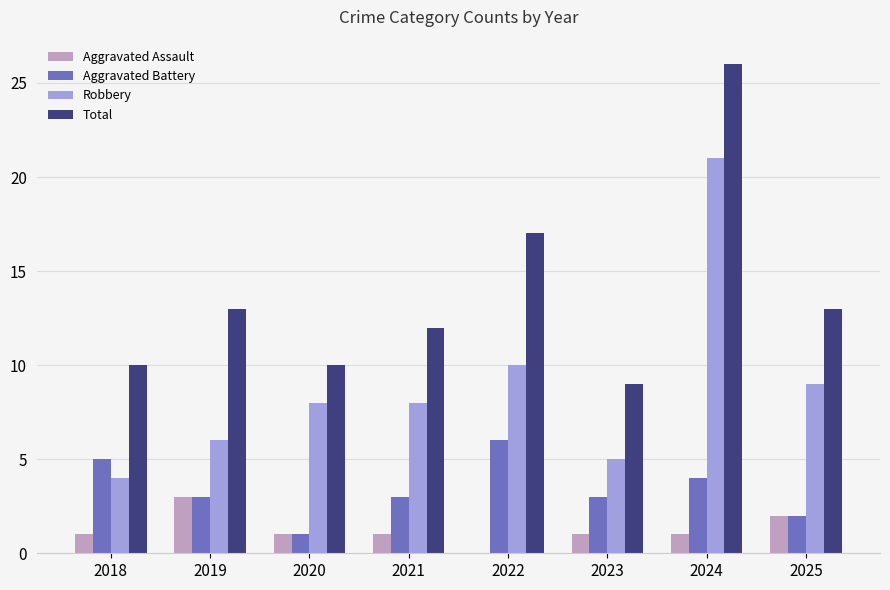

How many data points does each series have?

8